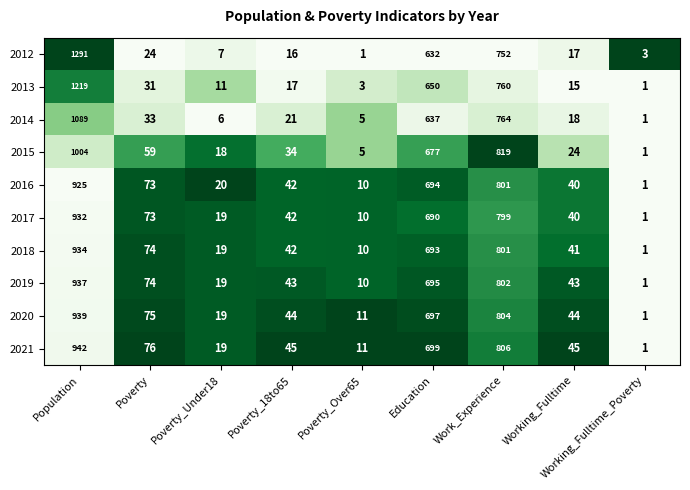

How many series are shown in this chart?

10